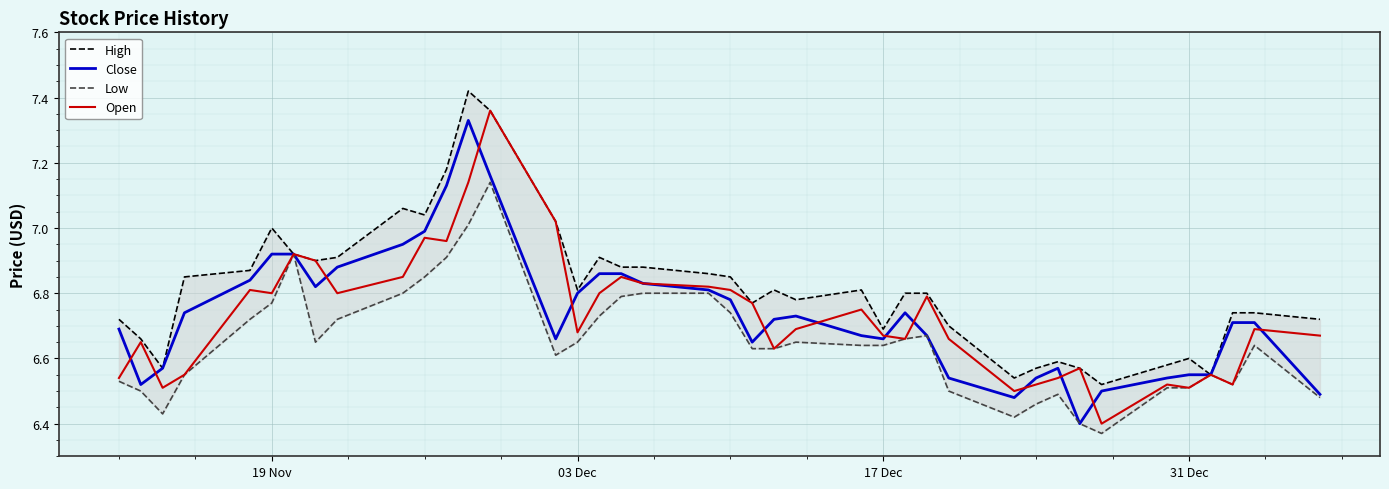

What is the lowest value of the Close series?

6.4